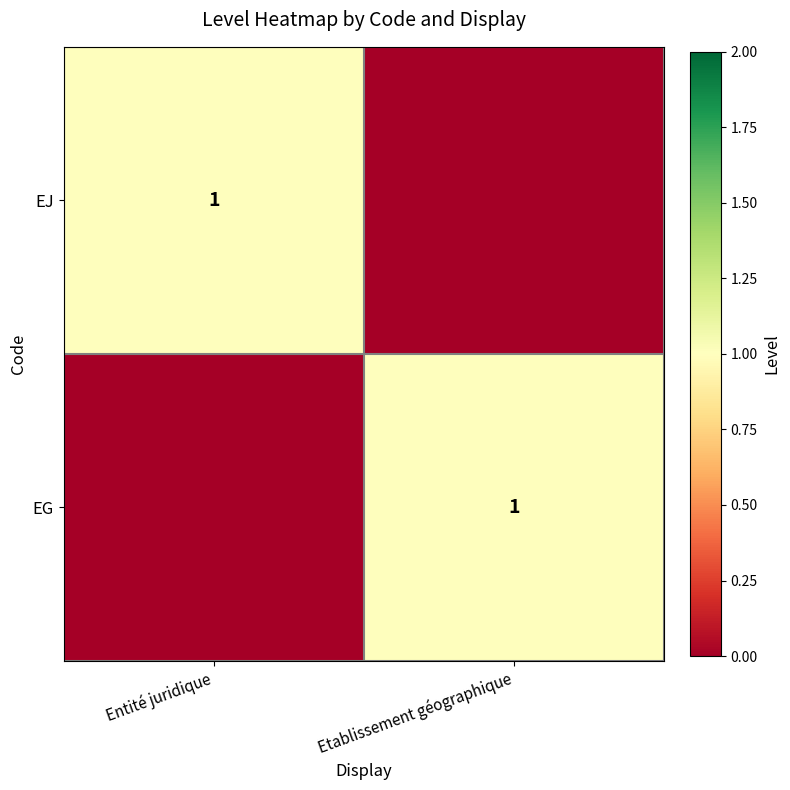

Is it true that EG equals 1 at Etablissement géographique?

True